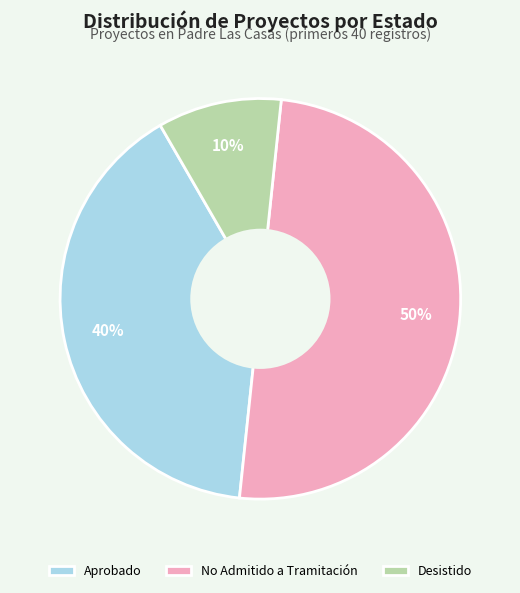

The No Admitido a Tramitación slice represents 60% of the pie. True or false?

False